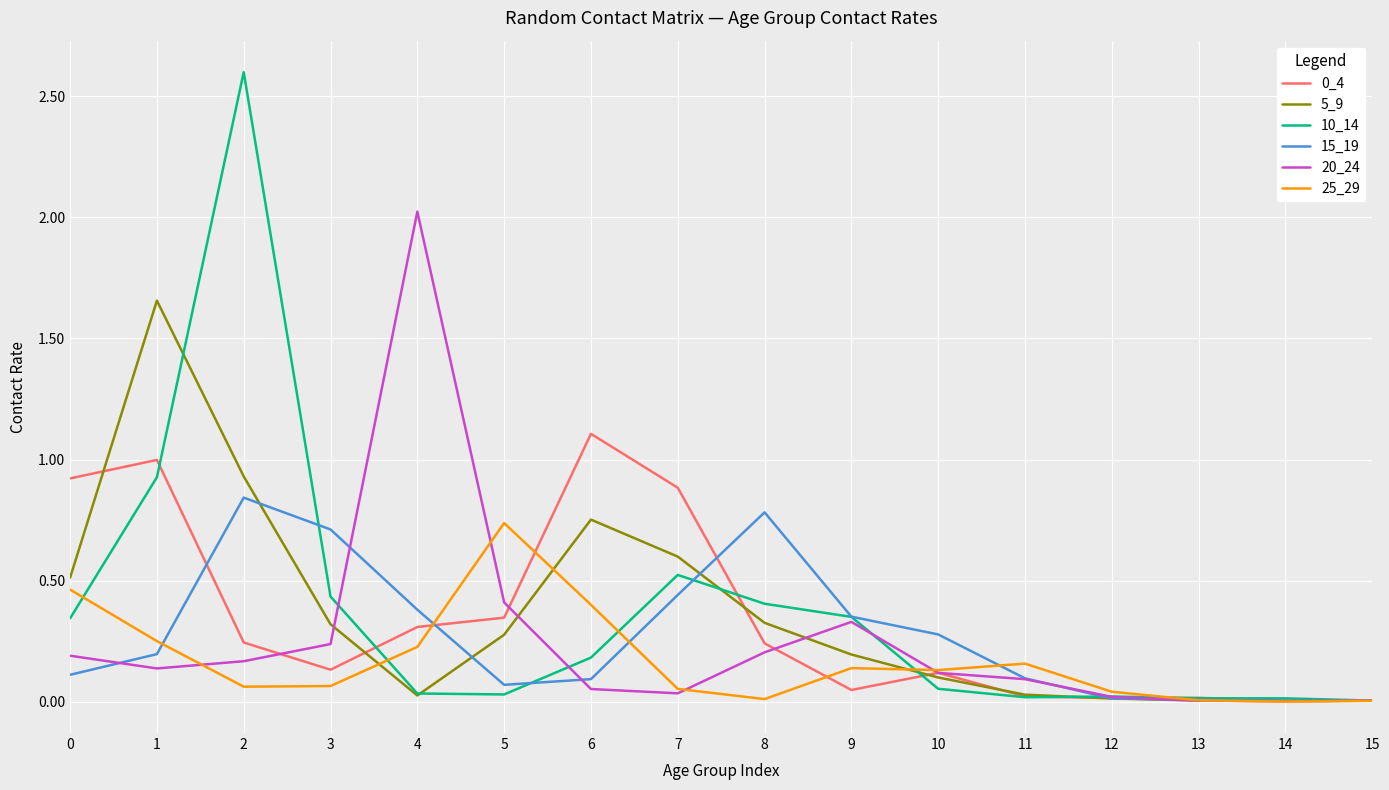

Between 1 and 15, which series saw the biggest shift?

5_9